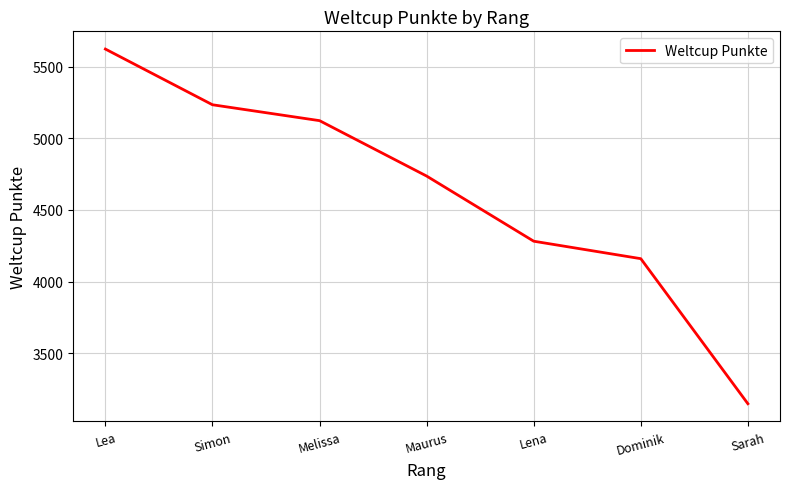

True or false: there are more than 0 points higher than both neighbors.

False